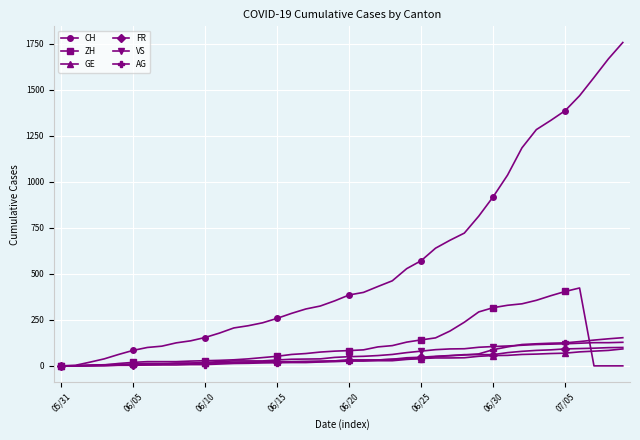

Count the number of data series in this chart.

6